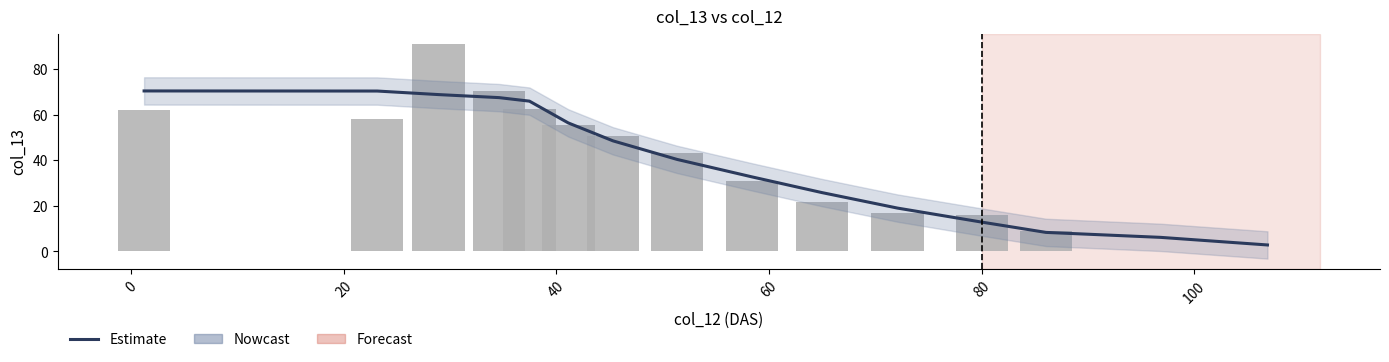

Rank the series by their maximum value, from highest to lowest.

col_13 (bar), Estimate